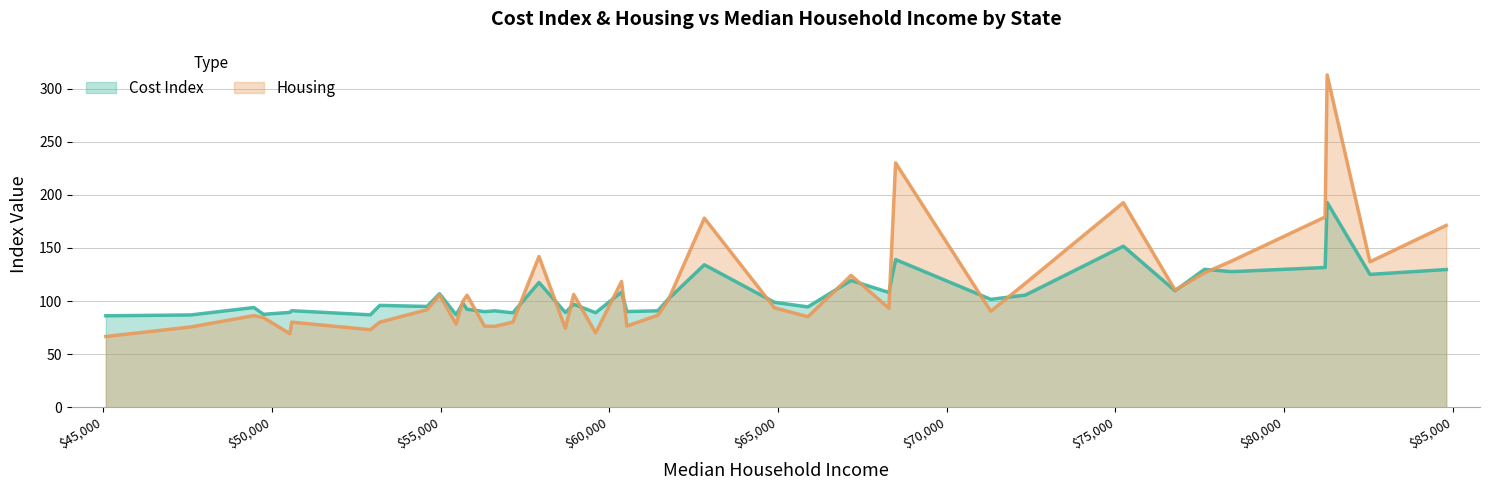

What are all the series names shown in the legend?

Cost Index, Housing